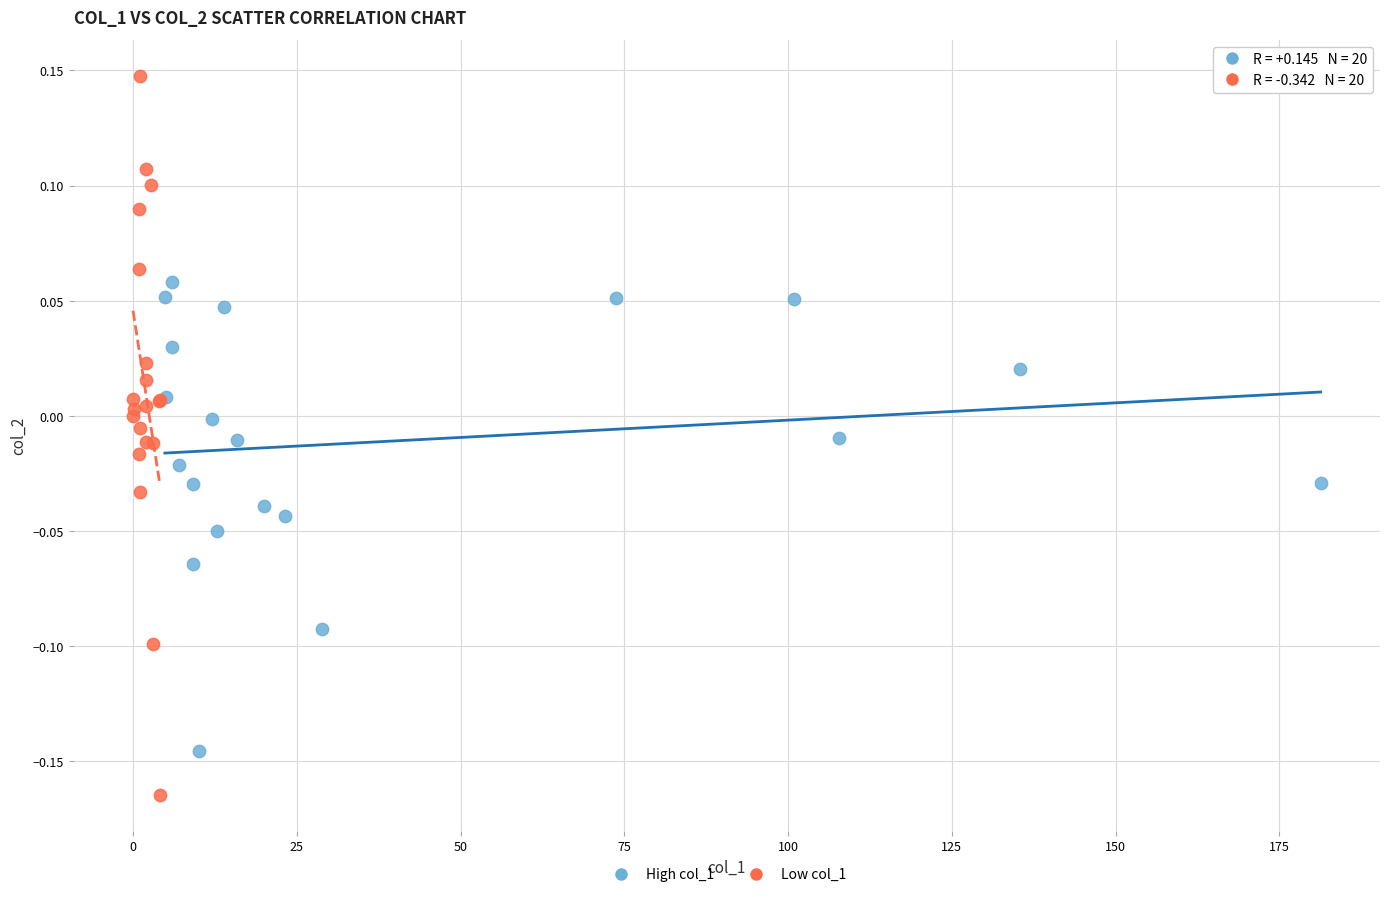

Which series reaches the minimum Y coordinate?

Low col_1